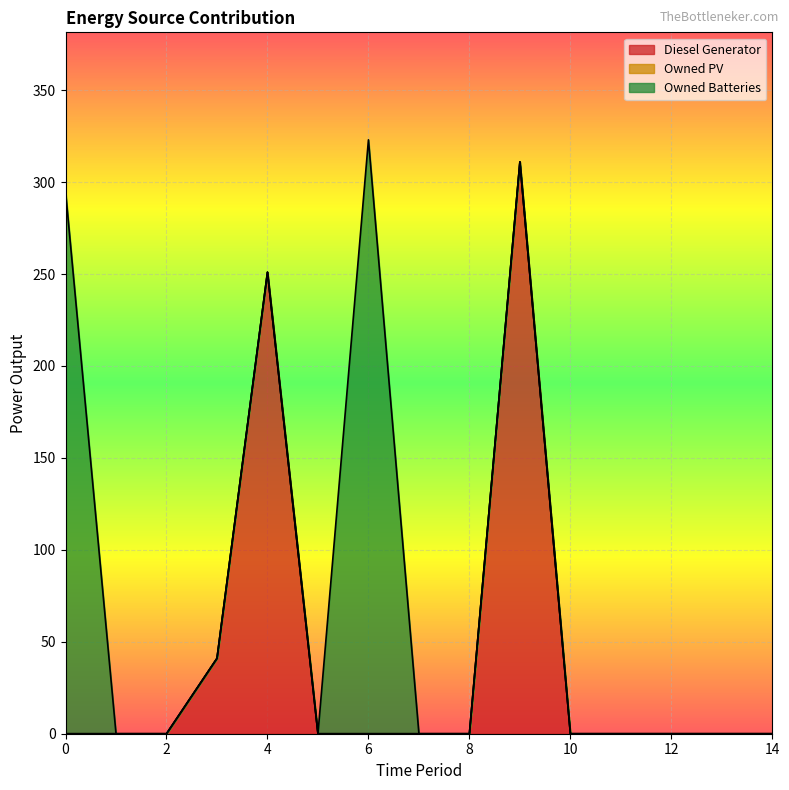

At 3, list the series in order from smallest to largest.

Owned PV, Owned Batteries, Diesel Generator